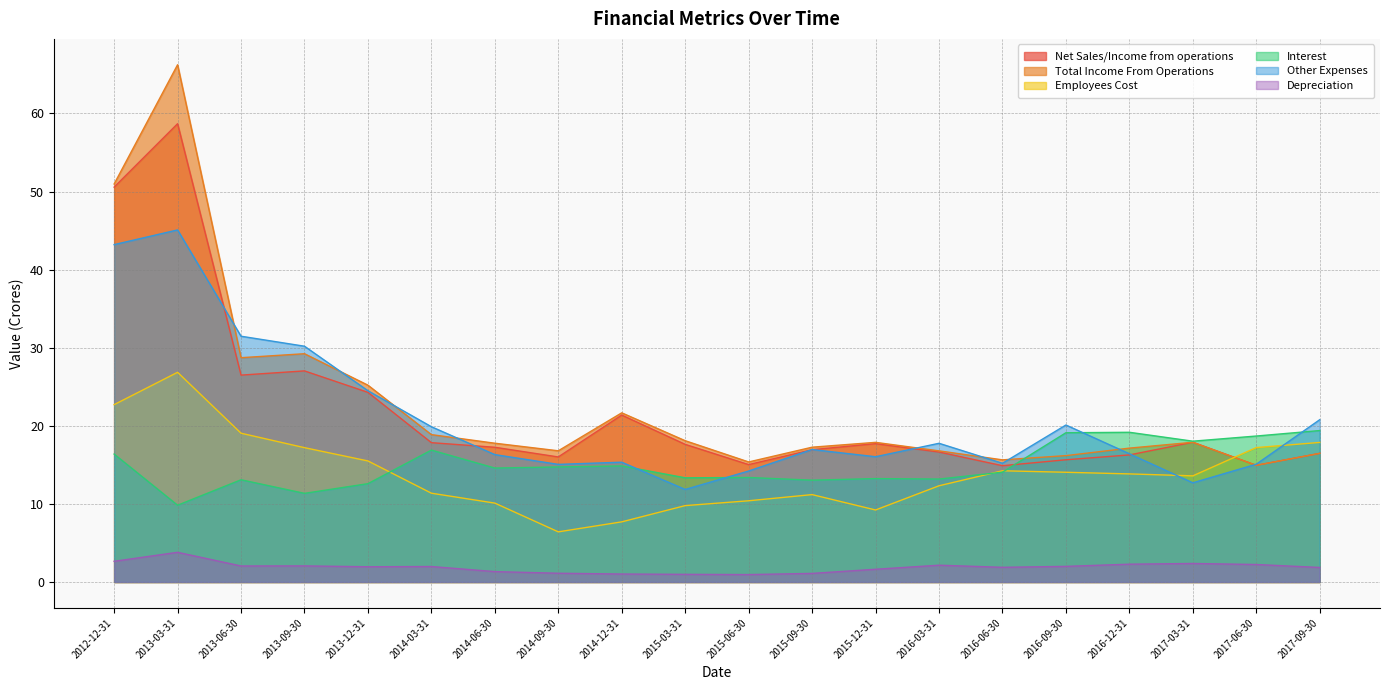

Rank the series at 2017-06-30 from highest to lowest value.

Interest, Employees Cost, Other Expenses, Net Sales/Income from operations, Total Income From Operations, Depreciation